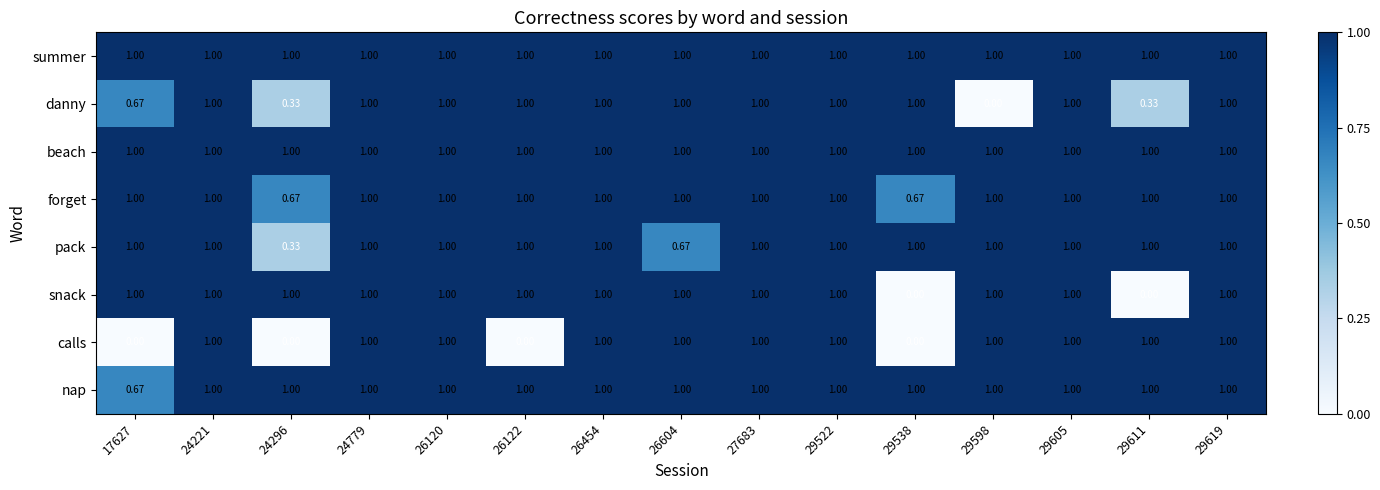

Which series changed the most between 26604 and 29598?

danny